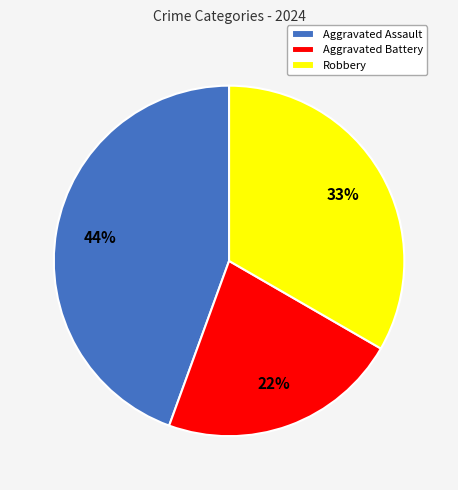

Is it true that Robbery is 27% of the pie?

False